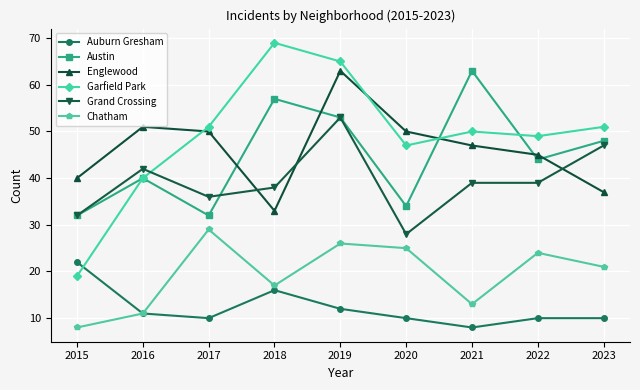

Which series has the largest range (max minus min)?

Garfield Park